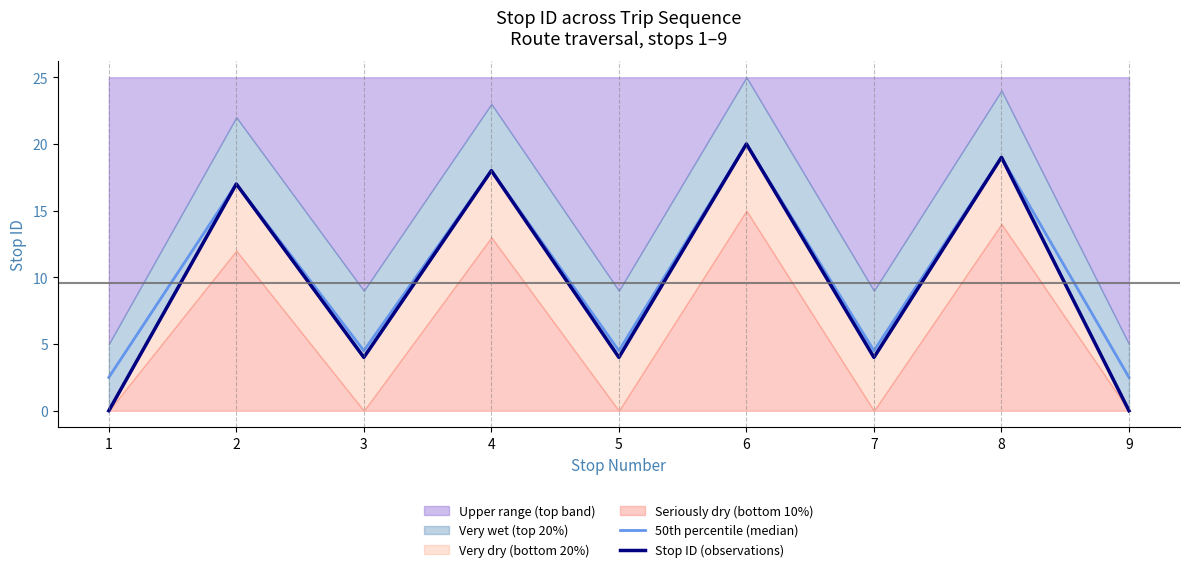

What is the sum of the 50th percentile (median) values at 2 and 4?

35.0